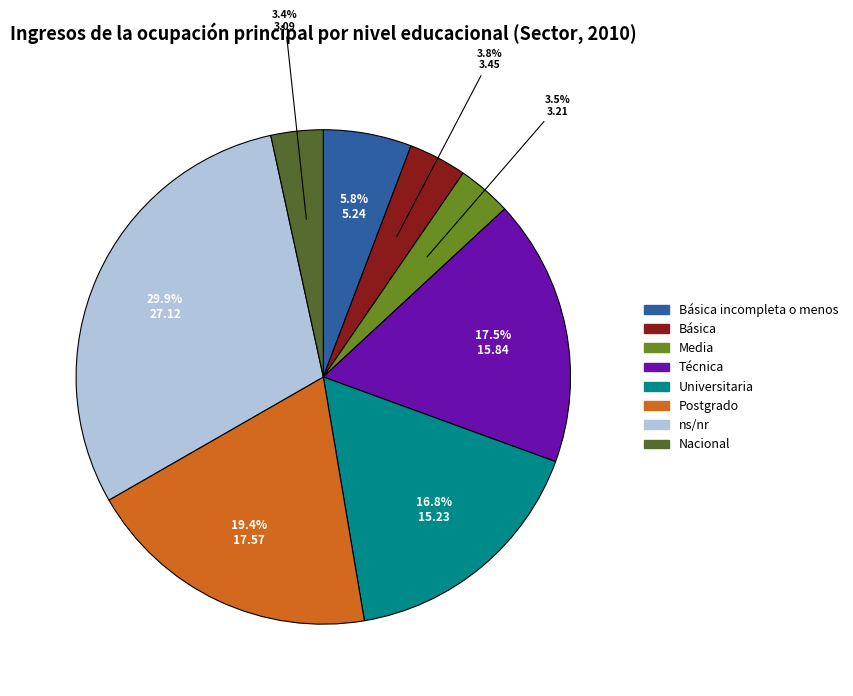

What portion of the pie excludes Básica incompleta o menos?

94.2%